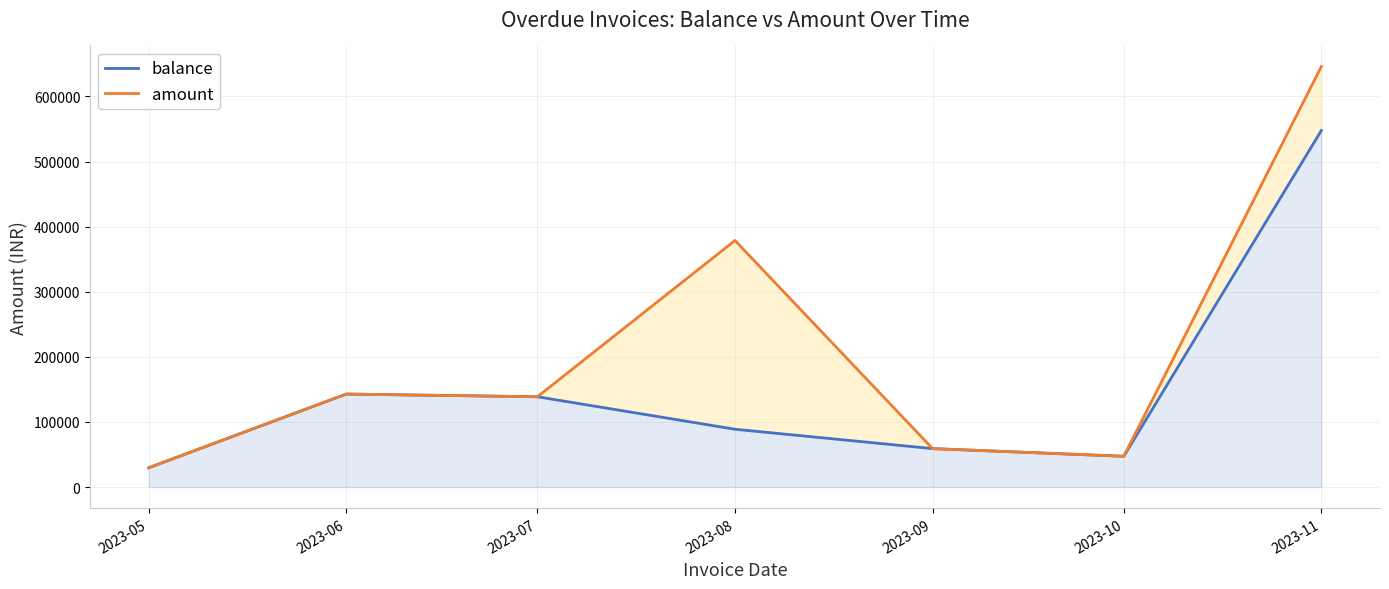

Reading left to right, transcribe all the data shown in this chart.

balance: 2023-05=29500	2023-06=142780	2023-07=138650	2023-08=88750	2023-09=59000	2023-10=47200	2023-11=547750
amount: 2023-05=29500	2023-06=142780	2023-07=138650	2023-08=378750	2023-09=59000	2023-10=47200	2023-11=646050